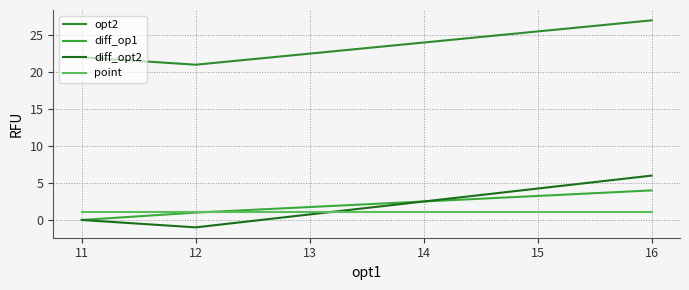

At how many categories does at least one series exceed 4?

3